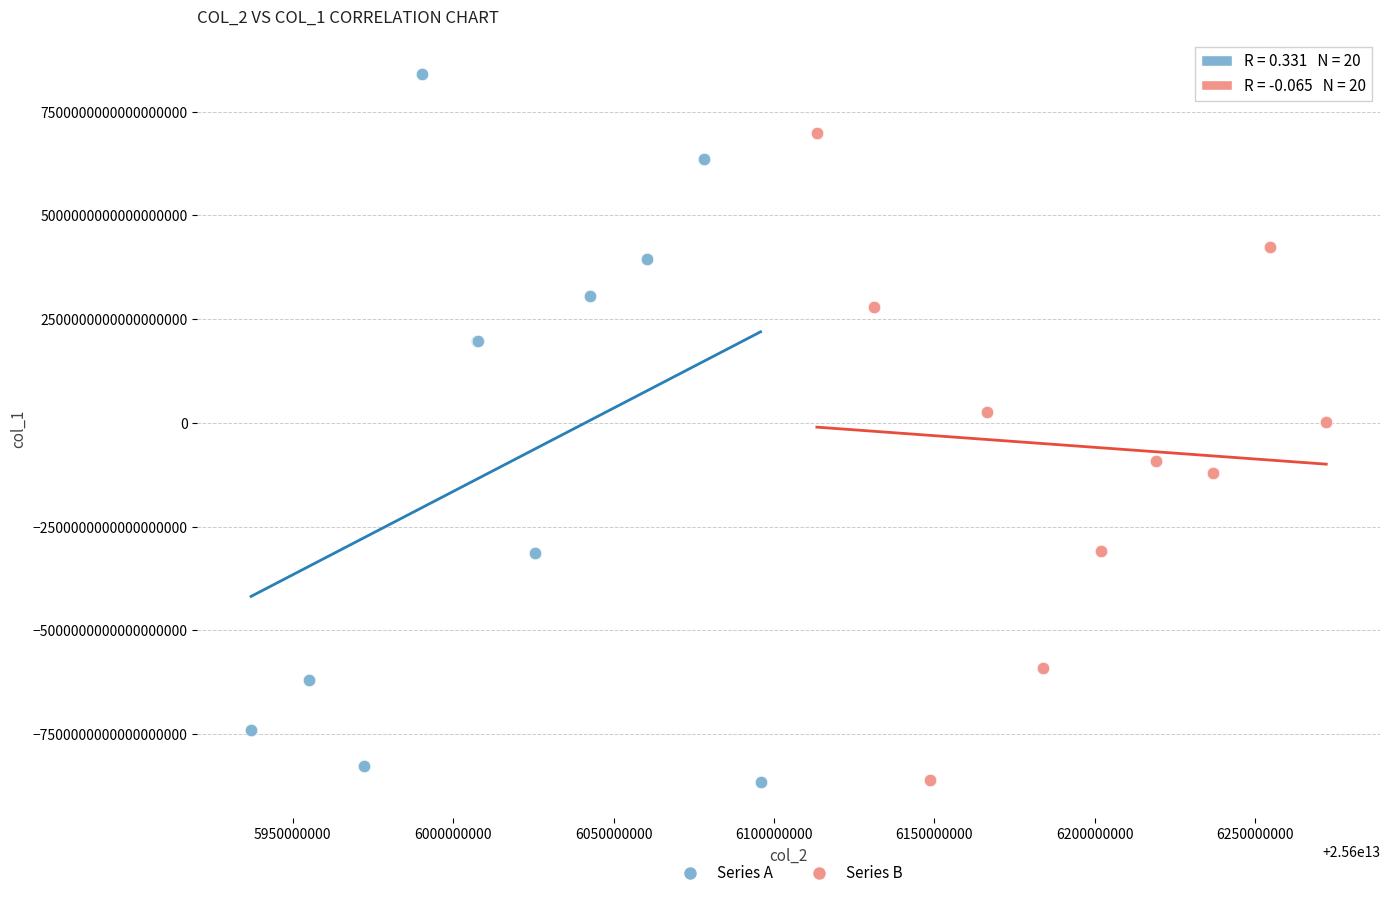

Which series contains the highest Y value?

Series A